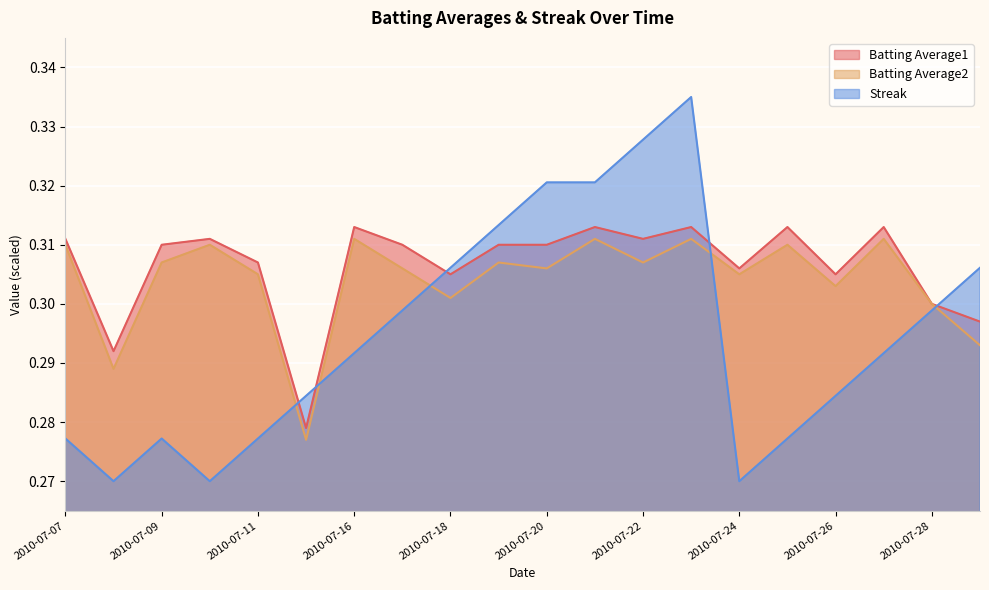

True or false: Batting Average1 has more than 0 points higher than both neighbors.

True